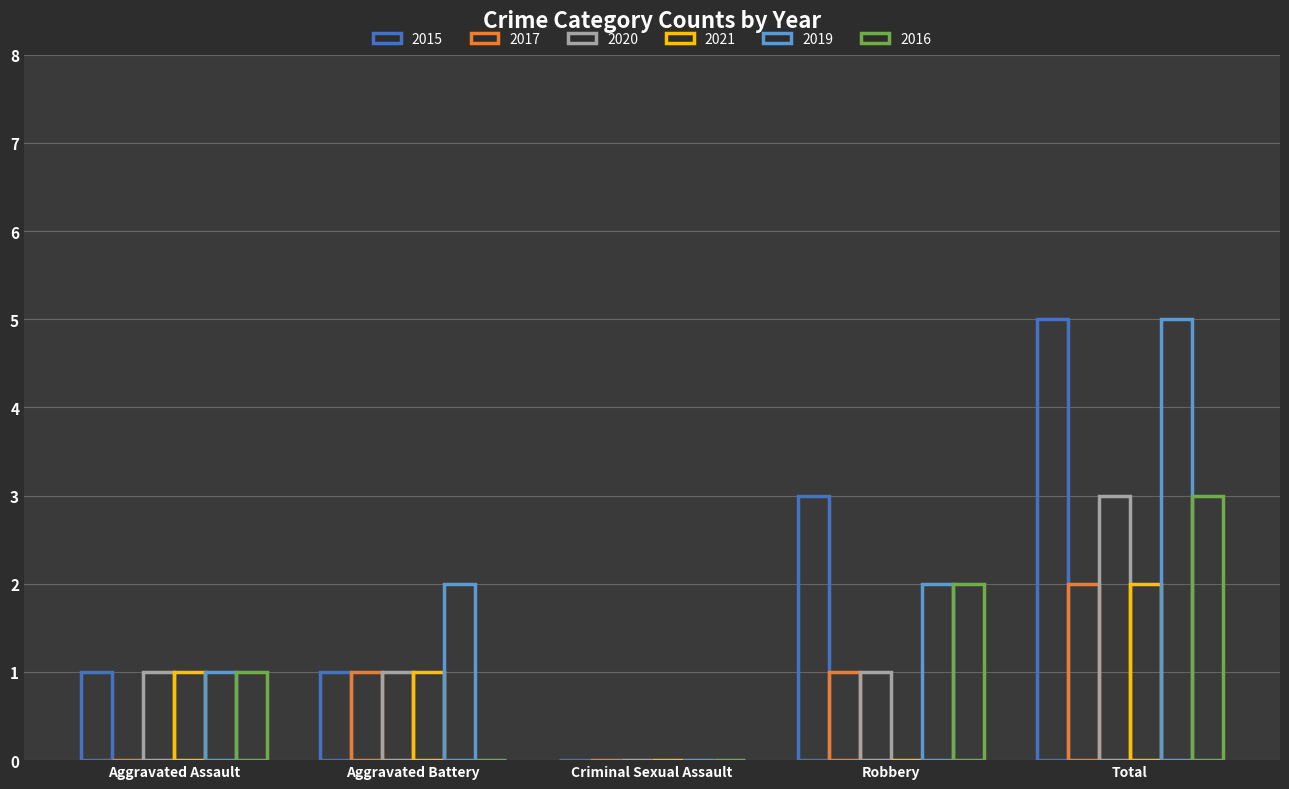

Reading left to right, what are all the values shown in this chart?

2015: 1	1	0	3	5
2017: 0	1	0	1	2
2020: 1	1	0	1	3
2021: 1	1	0	0	2
2019: 1	2	0	2	5
2016: 1	0	0	2	3